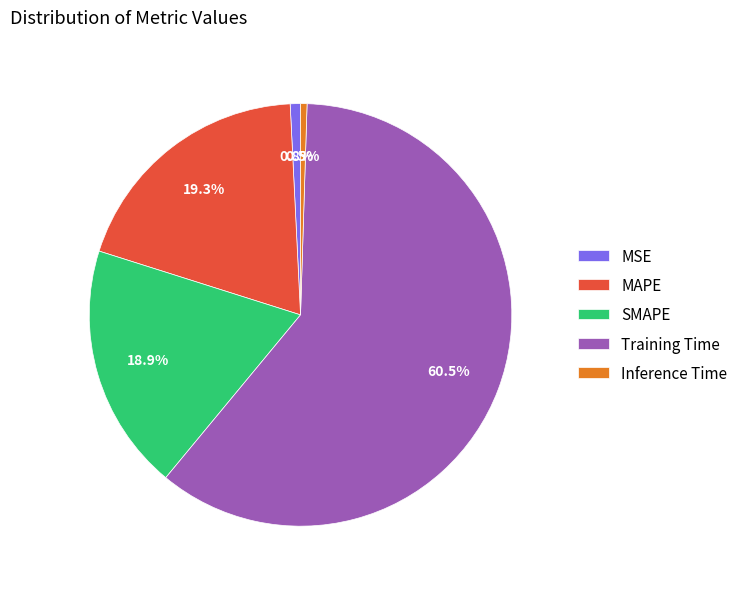

Count the number of slices in the pie.

5